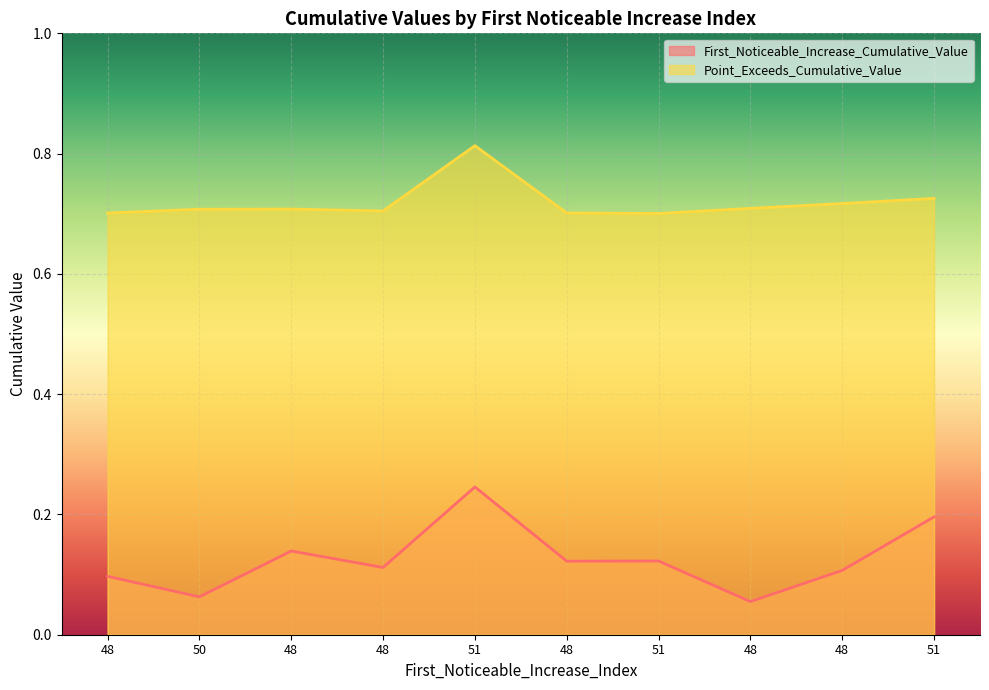

How many interior local valleys does the Point_Exceeds_Cumulative_Value series have?

2